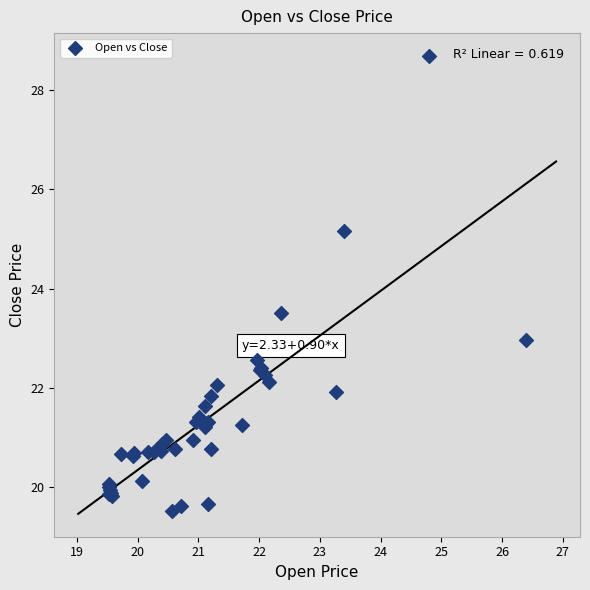

What Y value in the scatter plot is closest to 24?

23.5